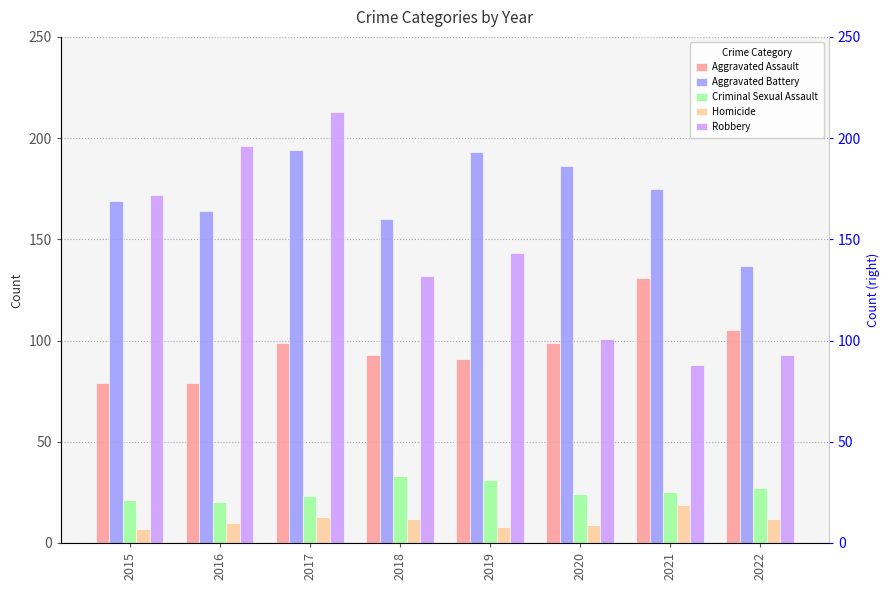

Is it true that Aggravated Assault equals 135 at 2019?

False